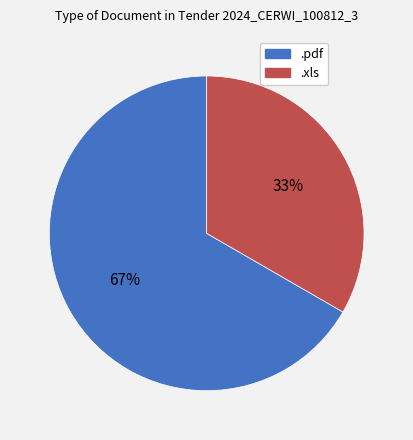

To the nearest percent, what is the average slice percentage?

50%